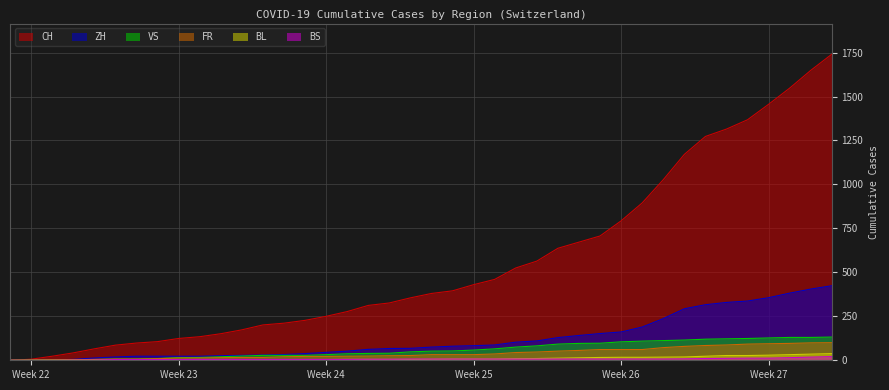

Count the number of categories in the chart.

40